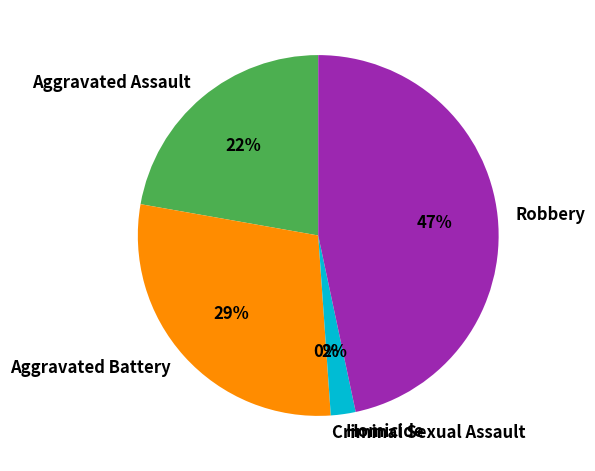

Is it true that Aggravated Assault is 35% of the pie?

False